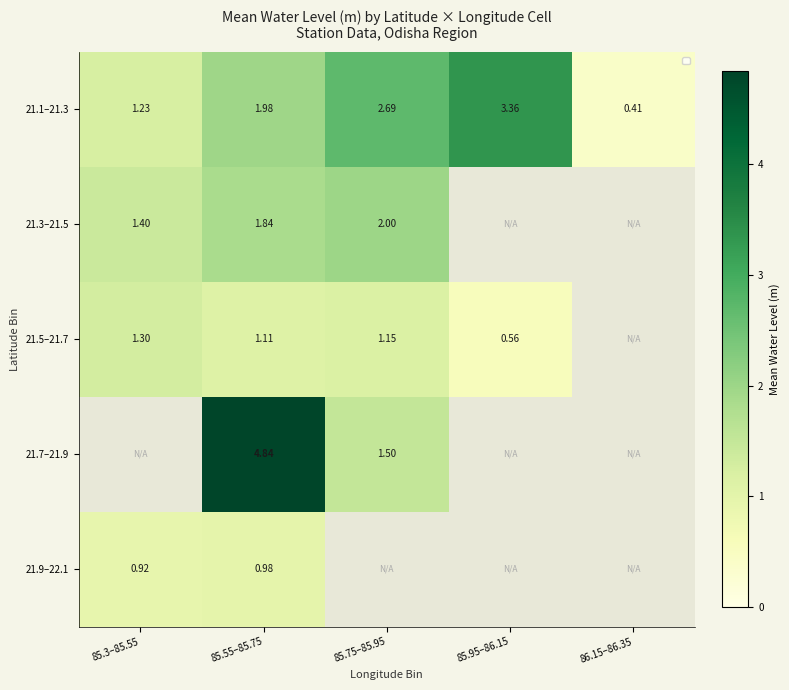

Which category has the lowest value across all series?

86.15–86.35